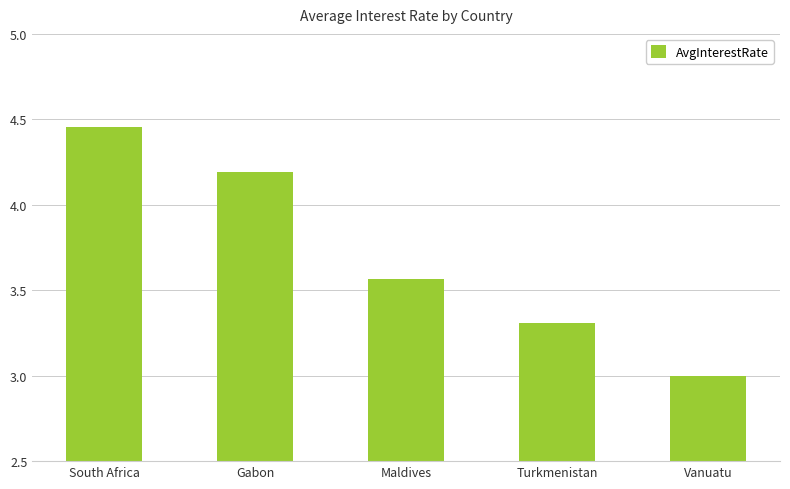

List the labels in order of value, smallest first.

Vanuatu, Turkmenistan, Maldives, Gabon, South Africa